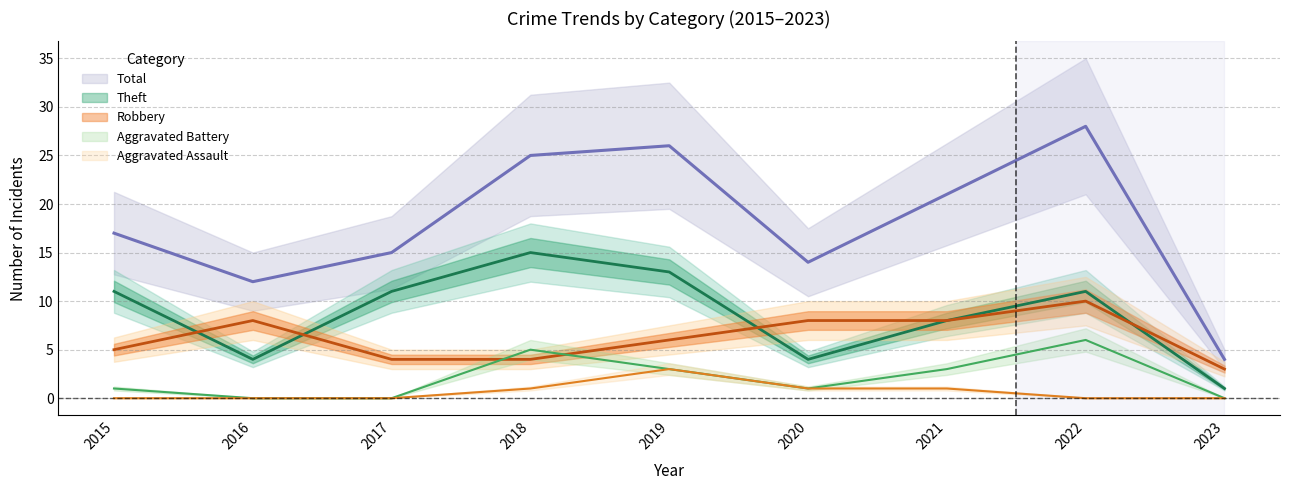

Which series has the largest total across all categories?

Total